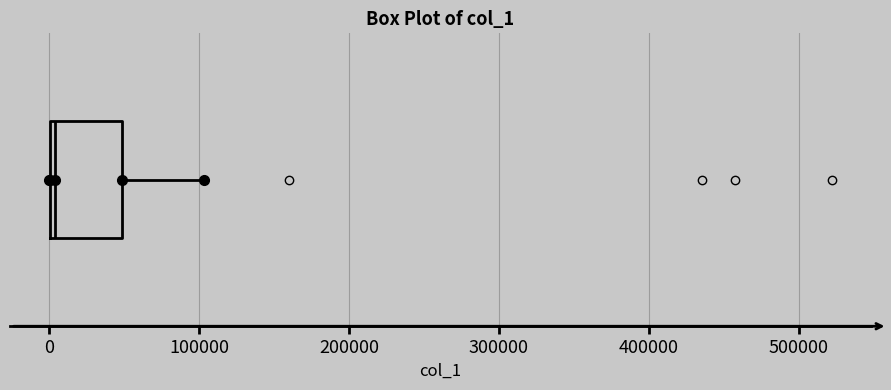

Read this box plot against the x-axis: the position of the median line, the range covered by the box, and the ends of both whiskers. The values are not printed on the chart, so give them approximately, as read against the axis.

median 0 (just right of the box's left edge), box 0 to 50000, whiskers 0 to 100000